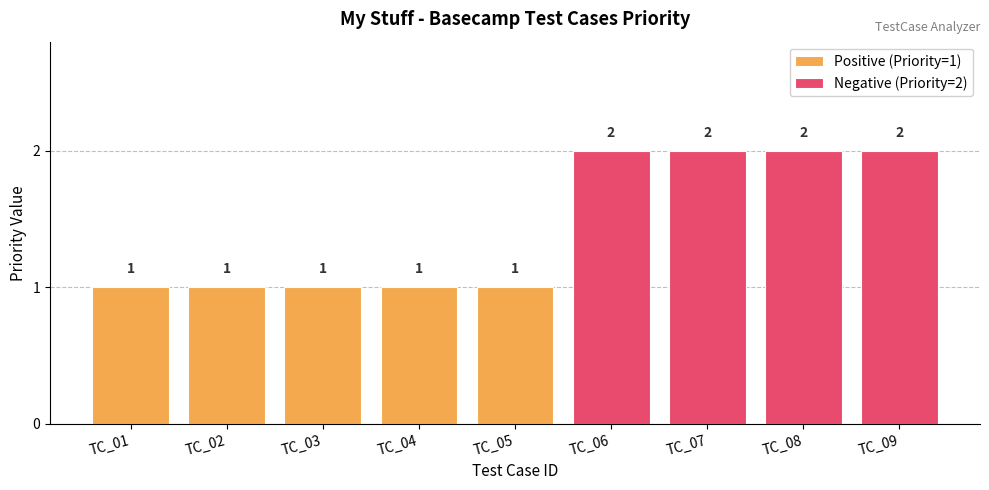

Reading left to right, transcribe all the data shown in this chart.

Positive (Priority=1): TC_01=1	TC_02=1	TC_03=1	TC_04=1	TC_05=1	TC_06=0	TC_07=0	TC_08=0	TC_09=0
Negative (Priority=2): TC_01=0	TC_02=0	TC_03=0	TC_04=0	TC_05=0	TC_06=2	TC_07=2	TC_08=2	TC_09=2